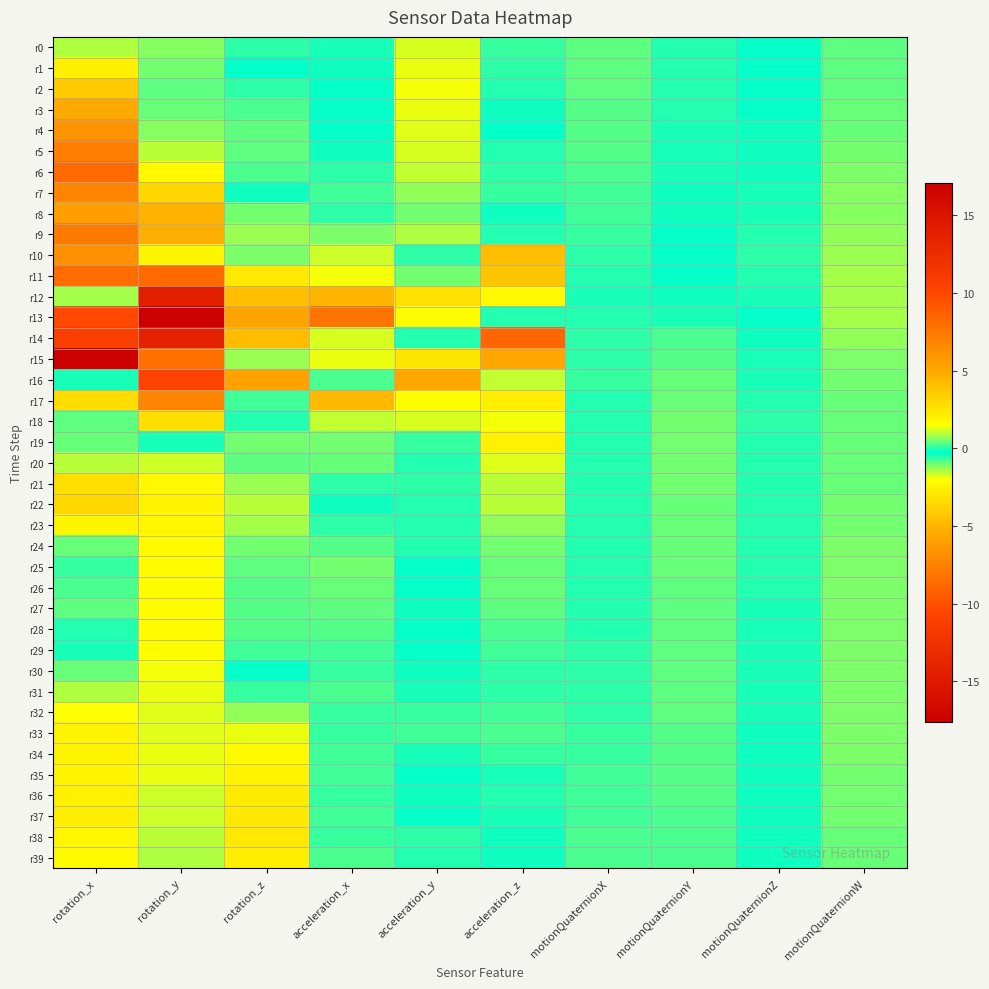

What is the smallest value displayed?

-17.6